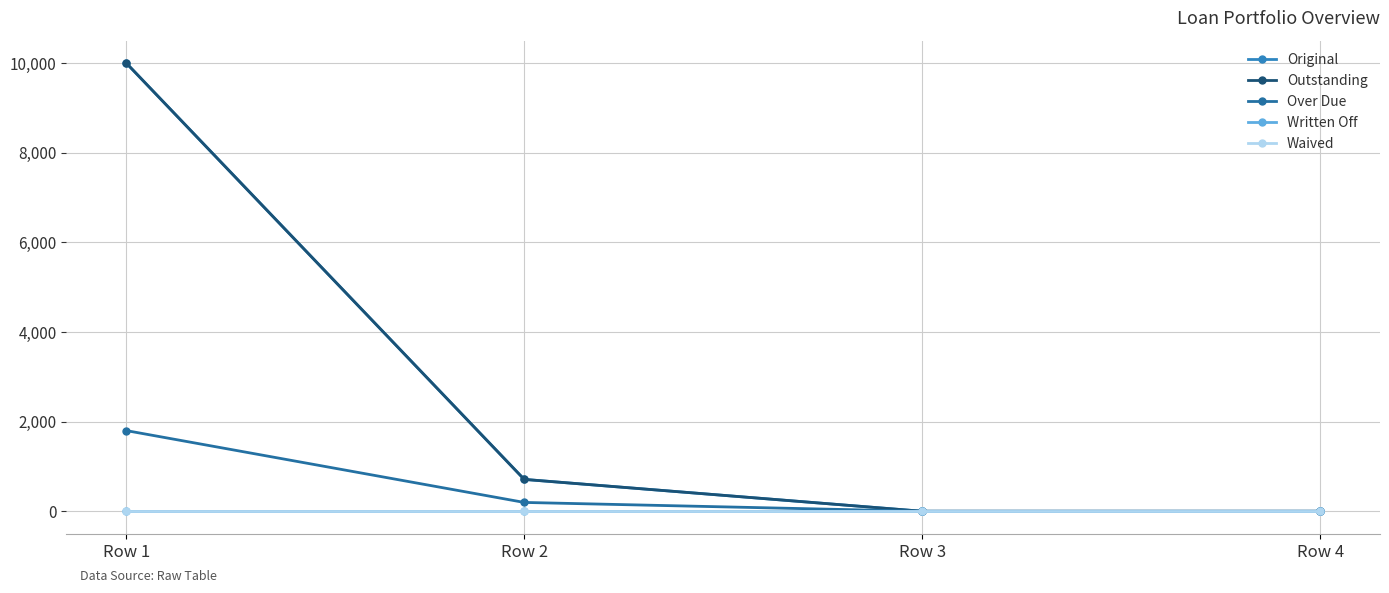

True or false: Over Due and Outstanding intersect in this chart.

False